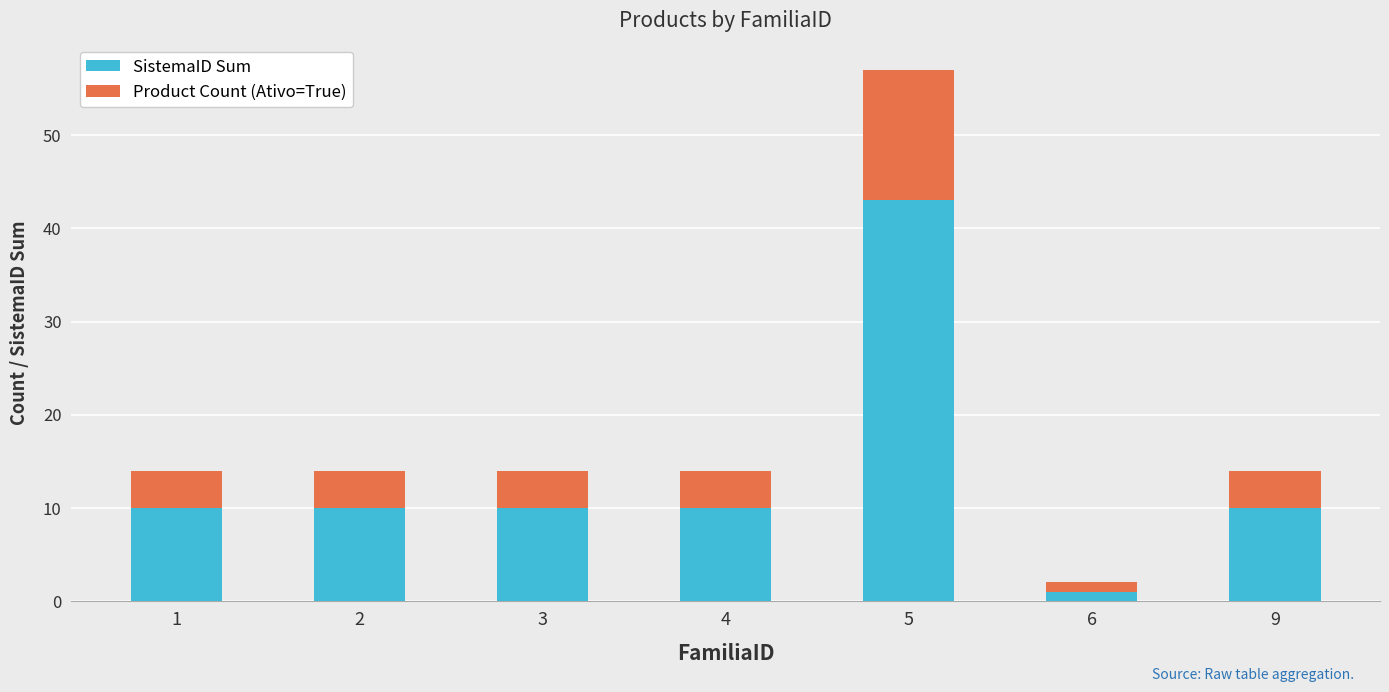

What is the sum of all SistemaID Sum values?

94